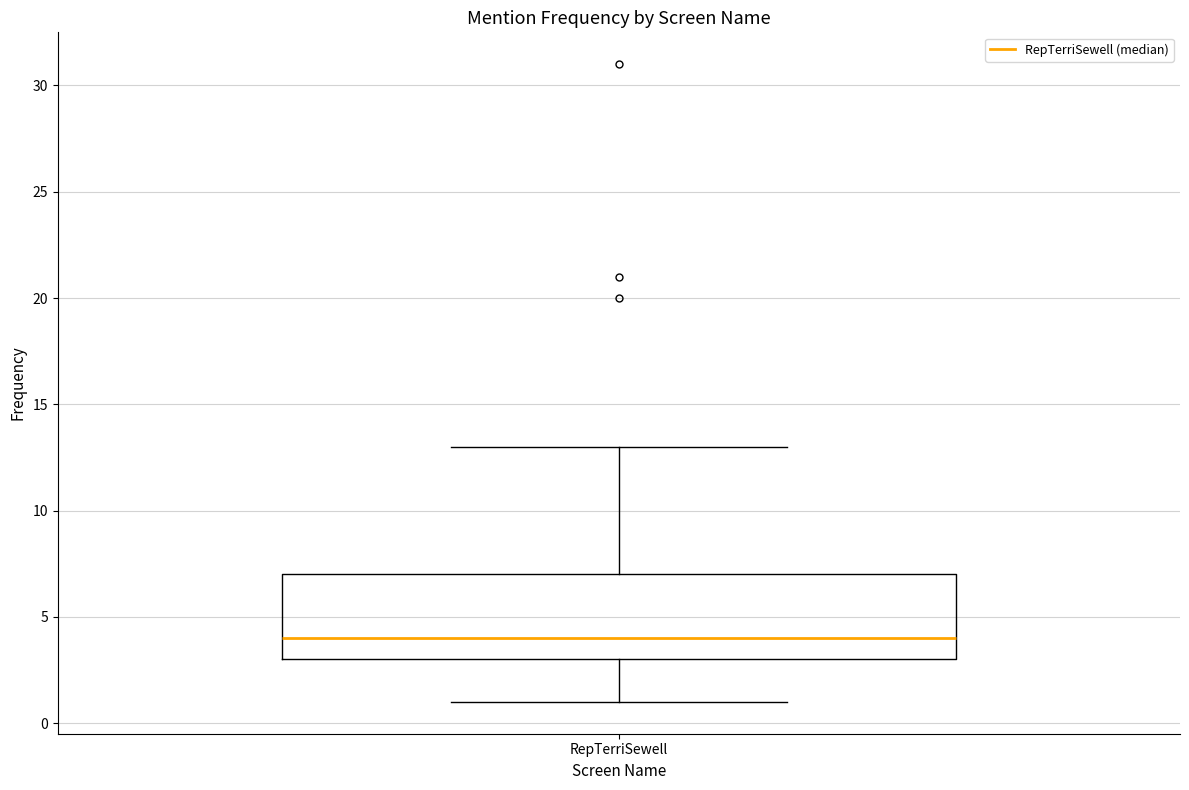

Where is the upper edge of the box for RepTerriSewell on the y-axis? The values are not printed on the chart, so give them approximately, as read against the axis.

7